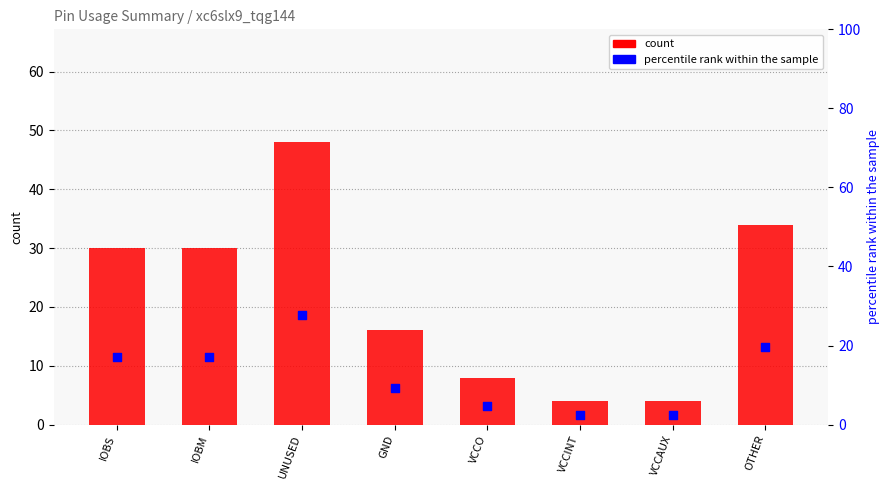

Which series contains the lowest Y value?

percentile rank within the sample